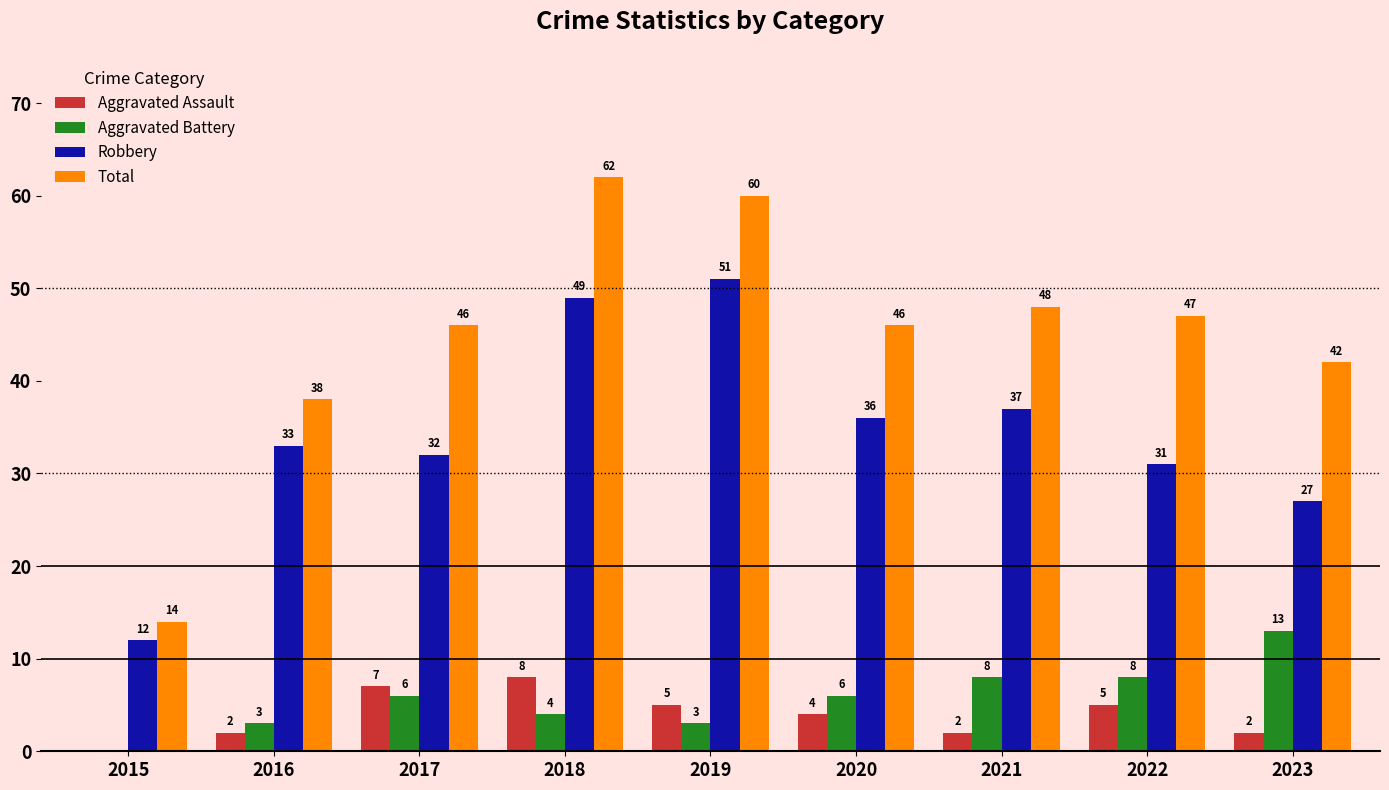

Reading left to right, transcribe all the data shown in this chart.

Aggravated Assault: 2015=0	2016=2	2017=7	2018=8	2019=5	2020=4	2021=2	2022=5	2023=2
Aggravated Battery: 2015=0	2016=3	2017=6	2018=4	2019=3	2020=6	2021=8	2022=8	2023=13
Robbery: 2015=12	2016=33	2017=32	2018=49	2019=51	2020=36	2021=37	2022=31	2023=27
Total: 2015=14	2016=38	2017=46	2018=62	2019=60	2020=46	2021=48	2022=47	2023=42